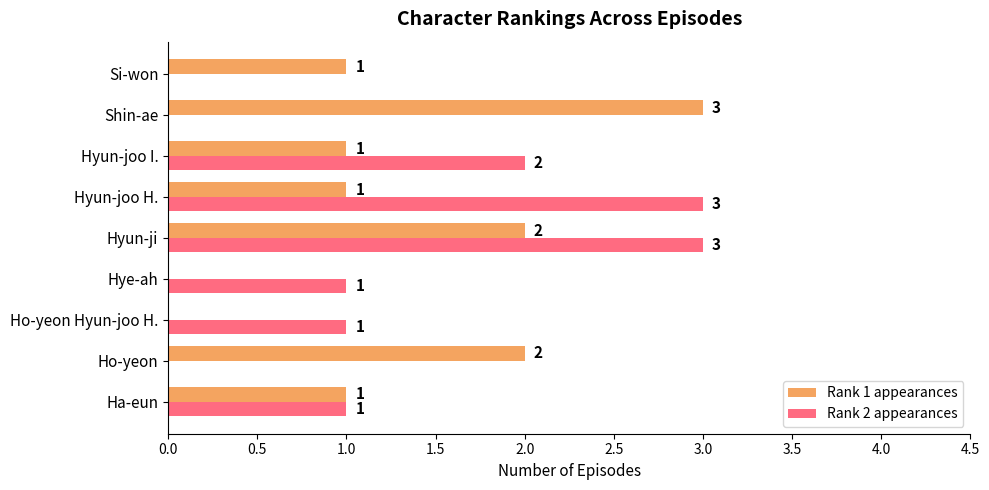

What is the sum of all Rank 2 appearances values?

11